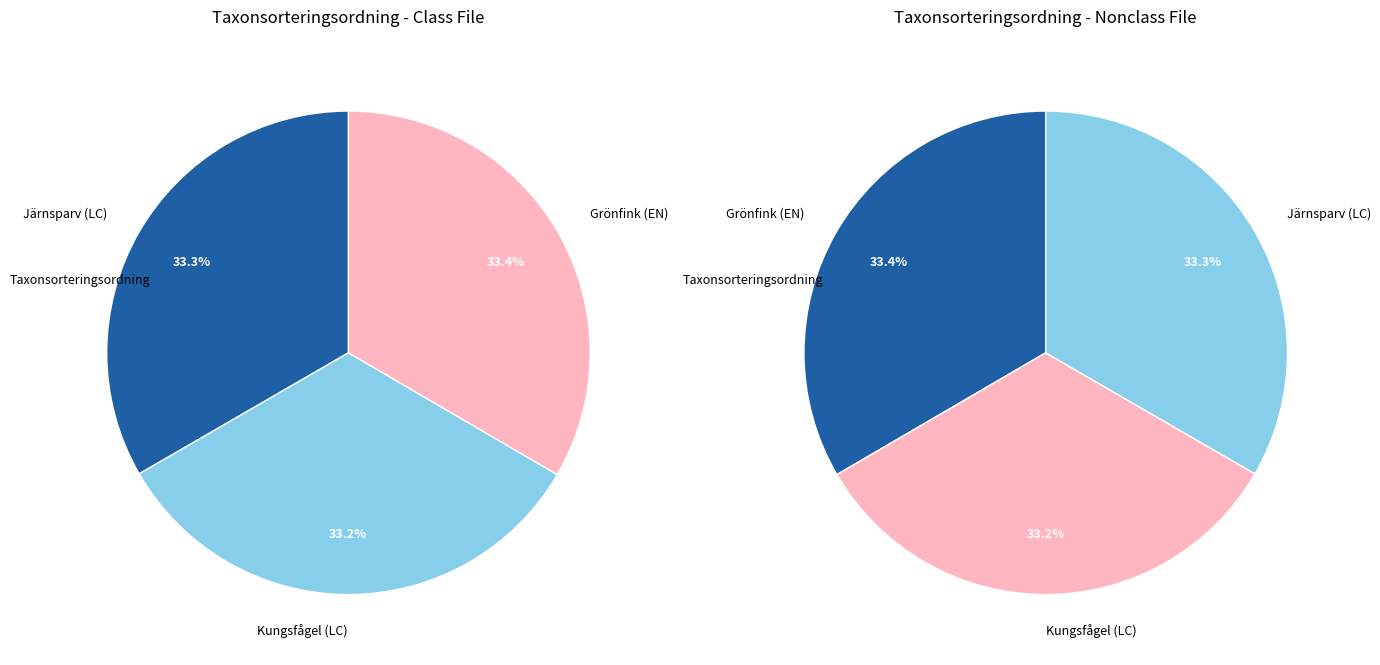

Is there any slice that represents more than half of the pie?

No